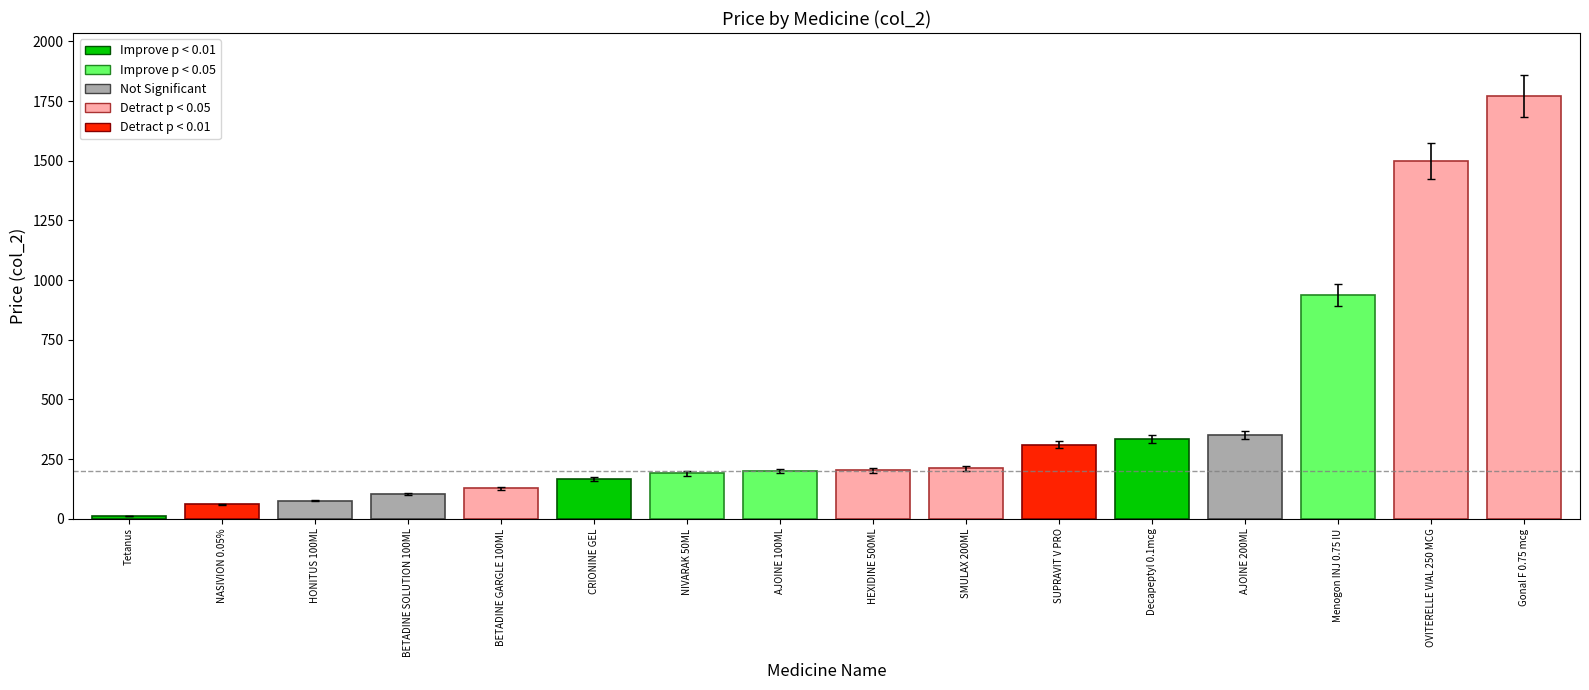

What is the change in value from Gonal F 0.75 mcg to Menogon INJ 0.75 IU?

-832.6